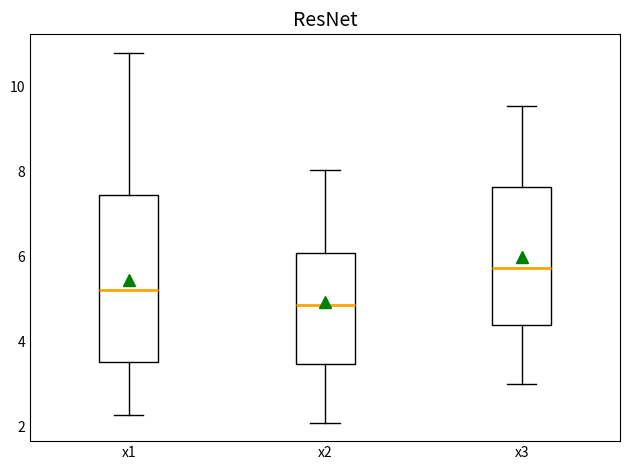

Where does the upper whisker of the box for x3 end on the y-axis? The values are not printed on the chart, so give them approximately, as read against the axis.

9.6